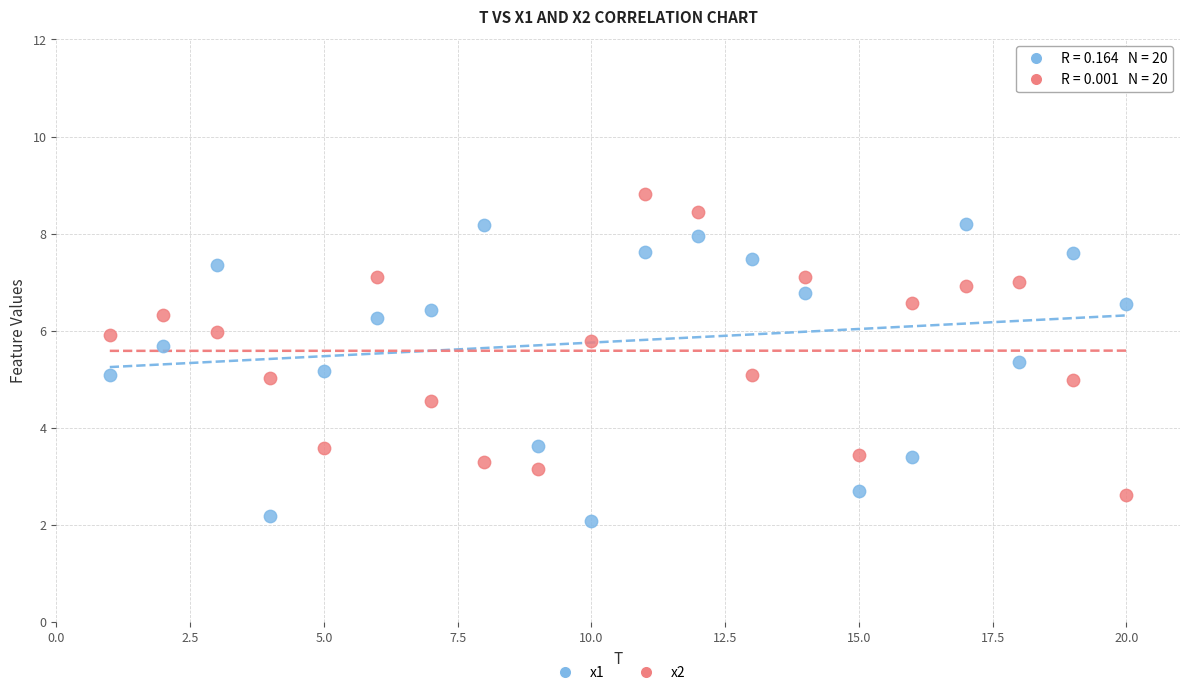

Which series reaches the minimum Y coordinate?

x1